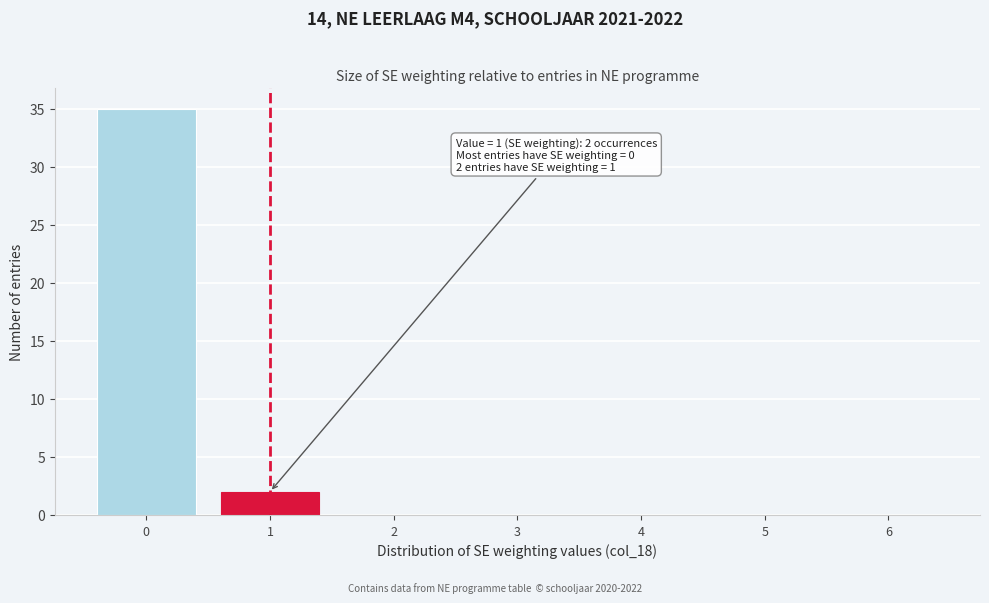

Over which range of the x-axis is the bar tallest?

-0.5 to 0.5